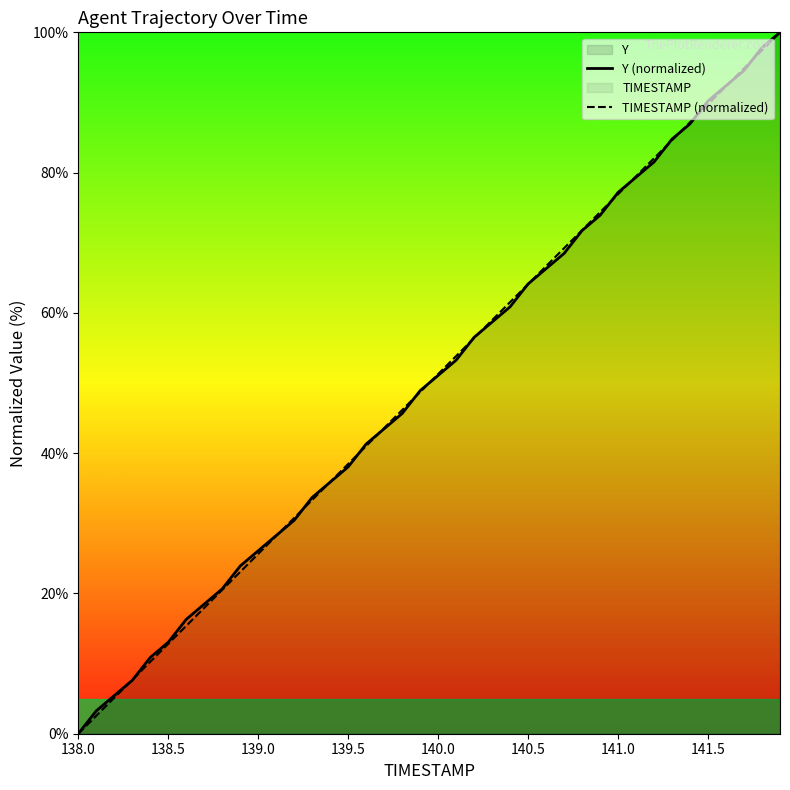

What is the total value across all series at 139.5?

76.5